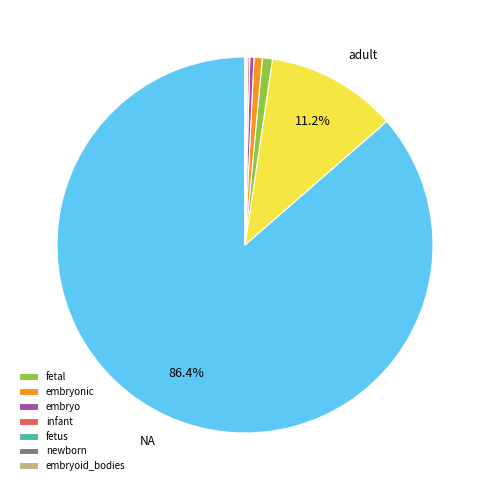

Does any single category account for the majority?

Yes